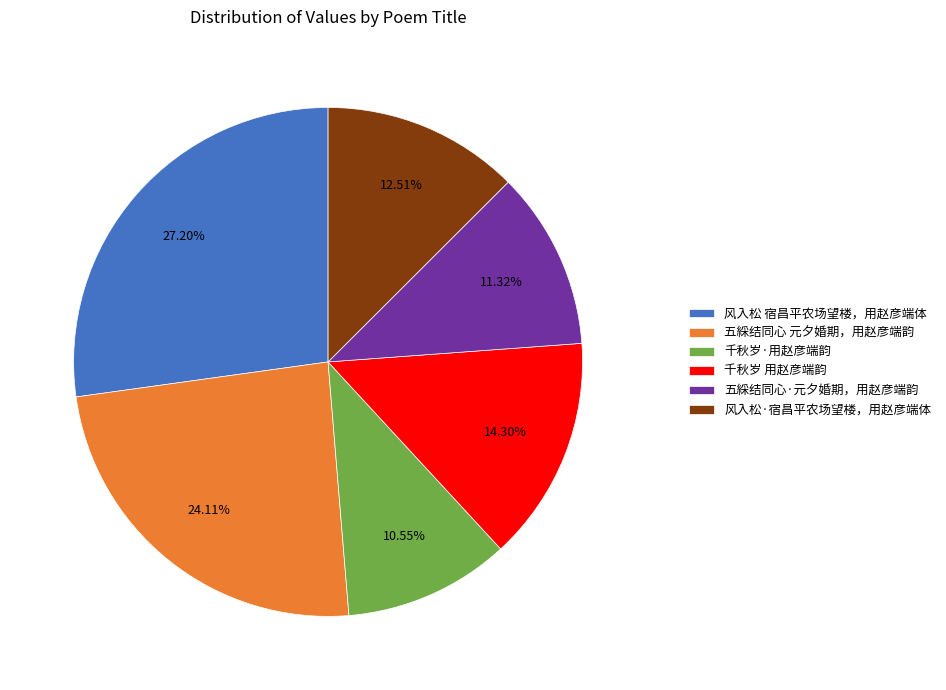

How many slices are in this pie chart?

6